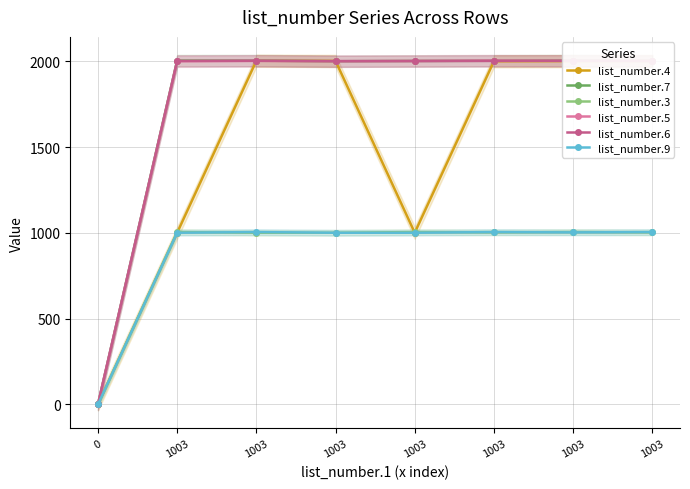

What is the spread (max minus min) of values at 1003?

1004